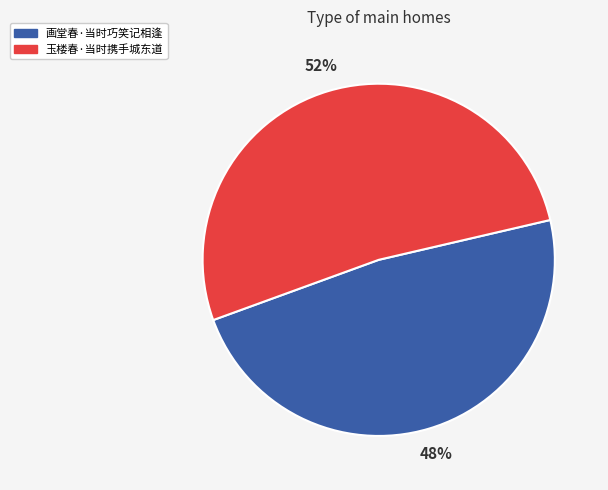

Which category accounts for the majority?

玉楼春·当时携手城东道